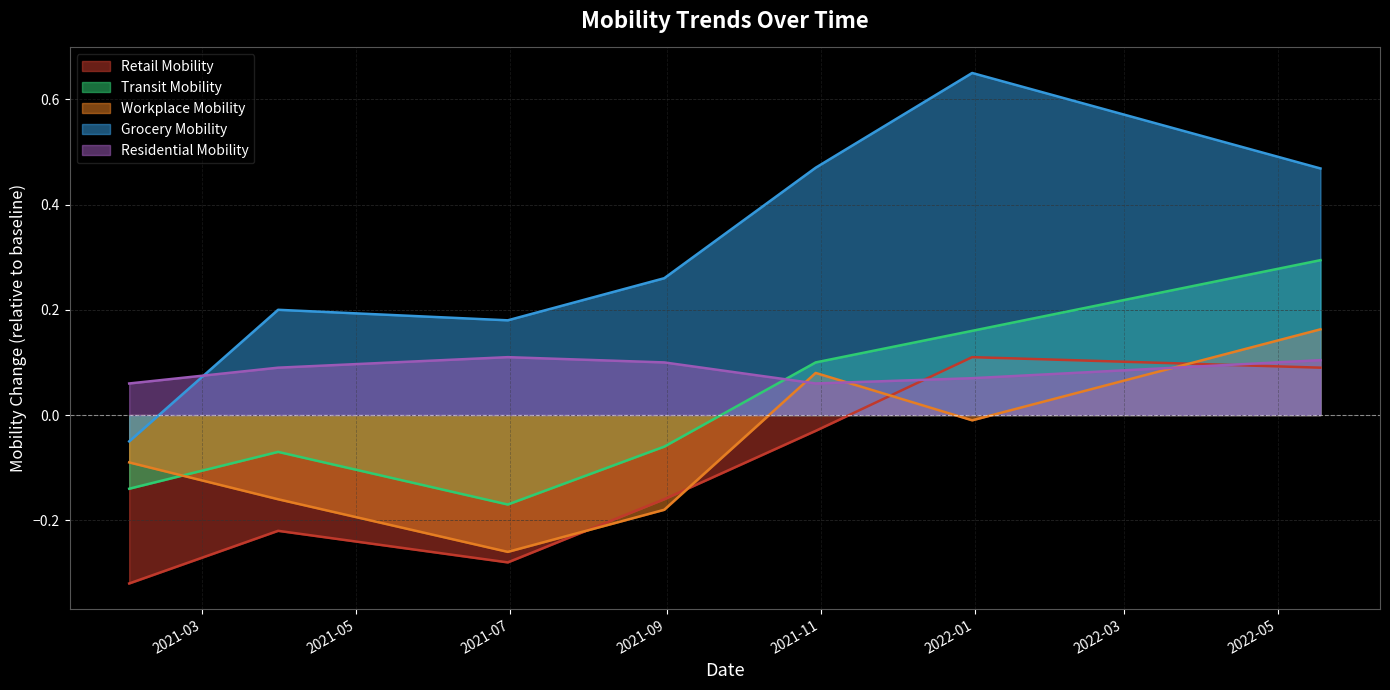

What is the label of the 2nd point from the left?

2021-03-31